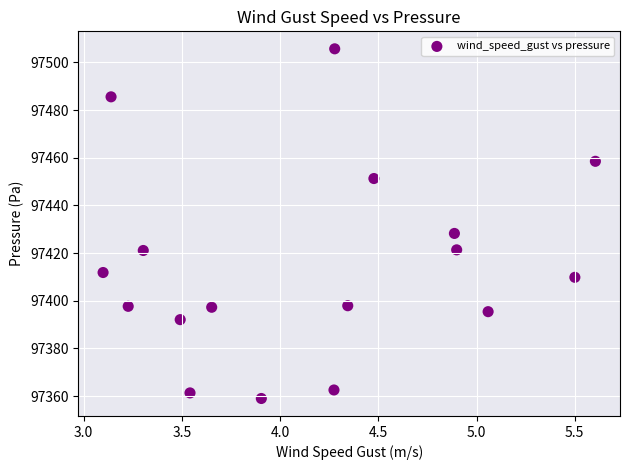

What Y value in the scatter plot is closest to 97432?

97428.2